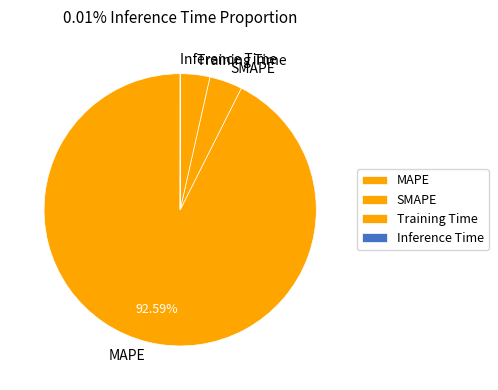

To the nearest percent, what is the combined percentage of SMAPE and MAPE?

96%